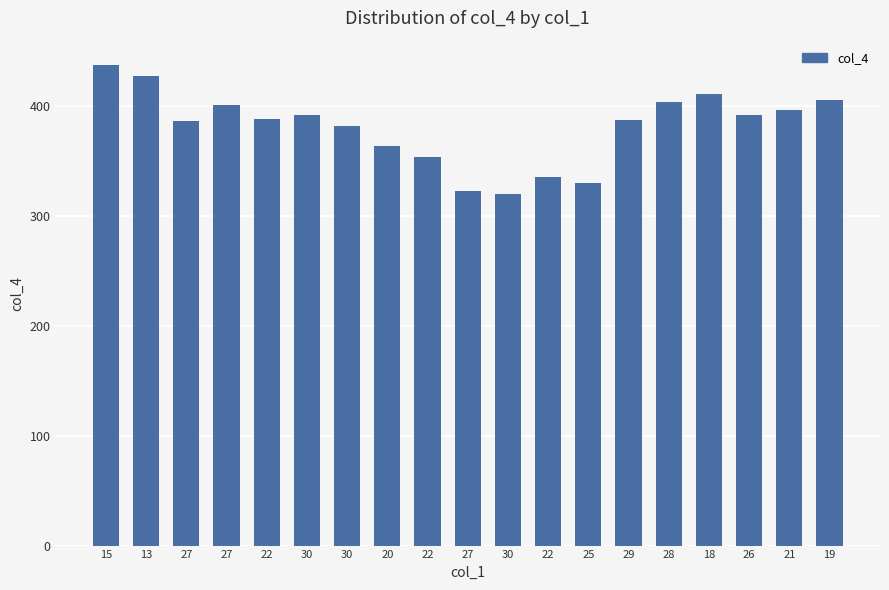

What is the ratio of the value at 30 to the value at 20?

1.1